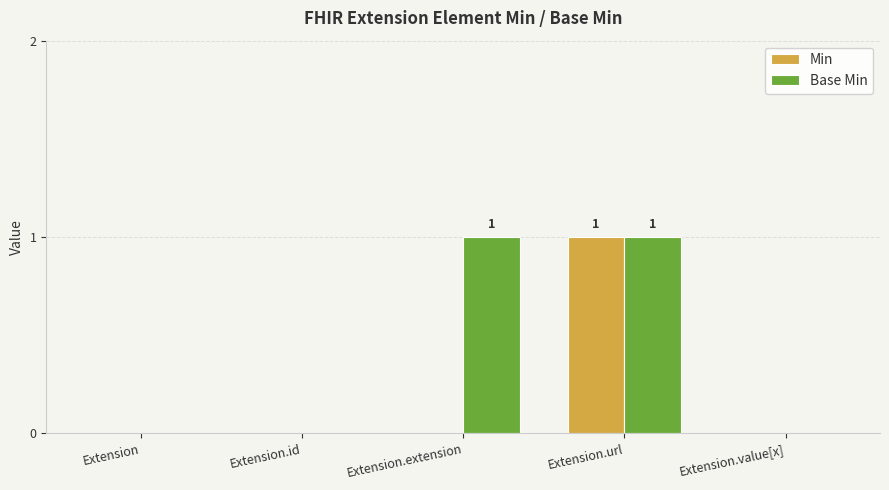

At which label does Min reach its peak?

Extension.url